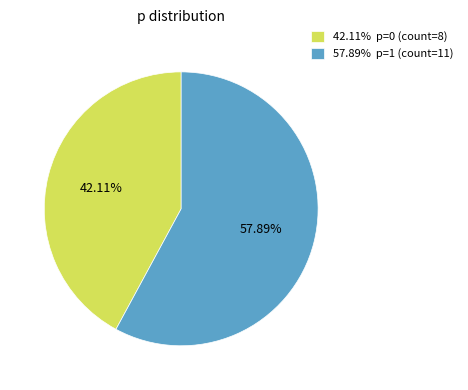

Do 42.11% p=0 (count=8) and 57.89% p=1 (count=11) together represent more than half of the pie?

Yes